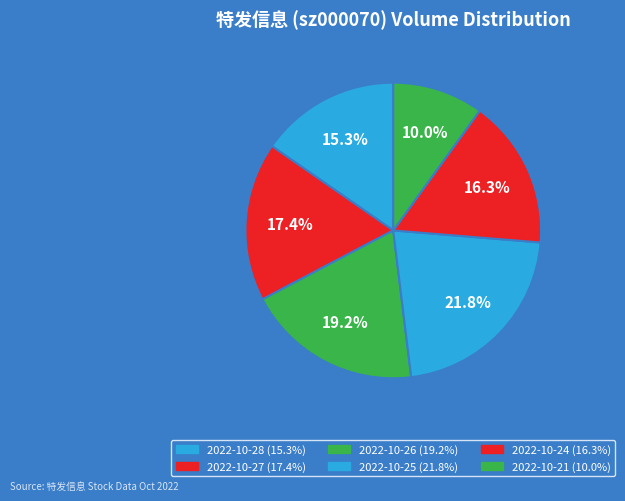

Count the number of slices in the pie.

6